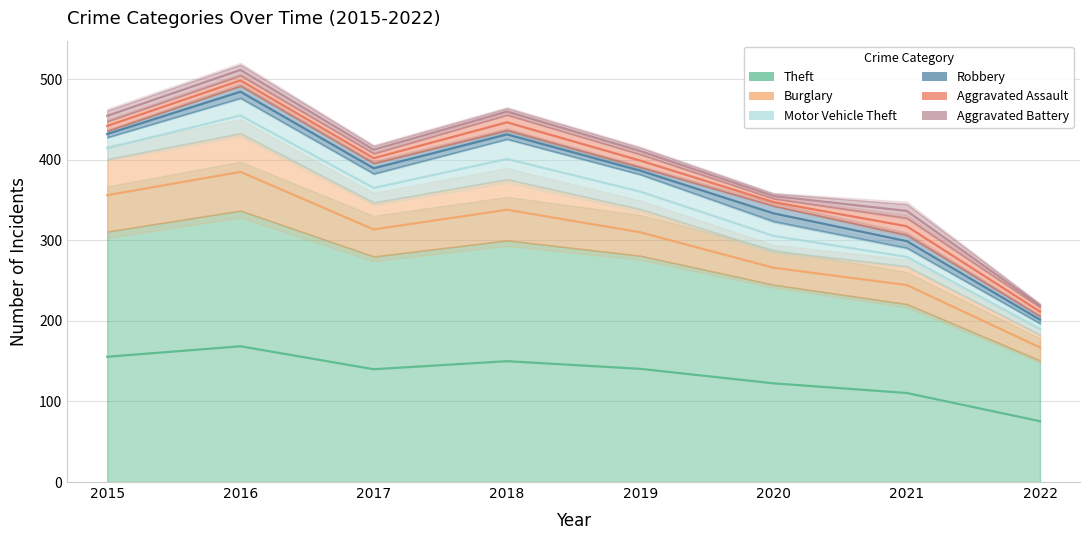

What is the value of the Aggravated Assault point at the 5th from the left?

16